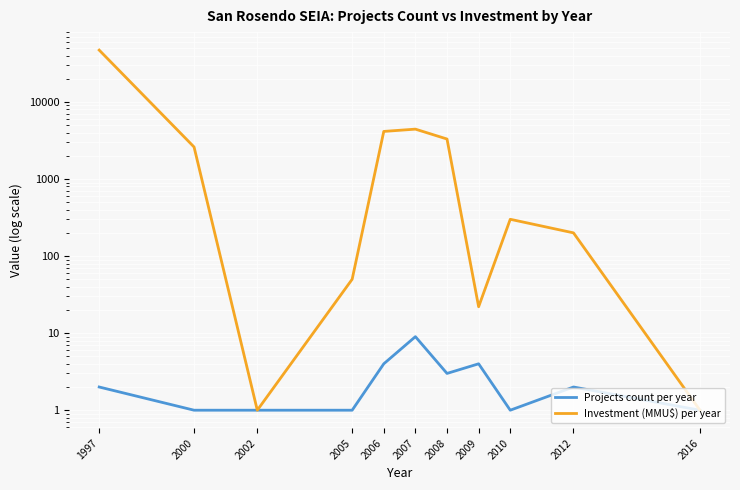

What value does the Investment (MMU$) per year series have at 2006?

4142